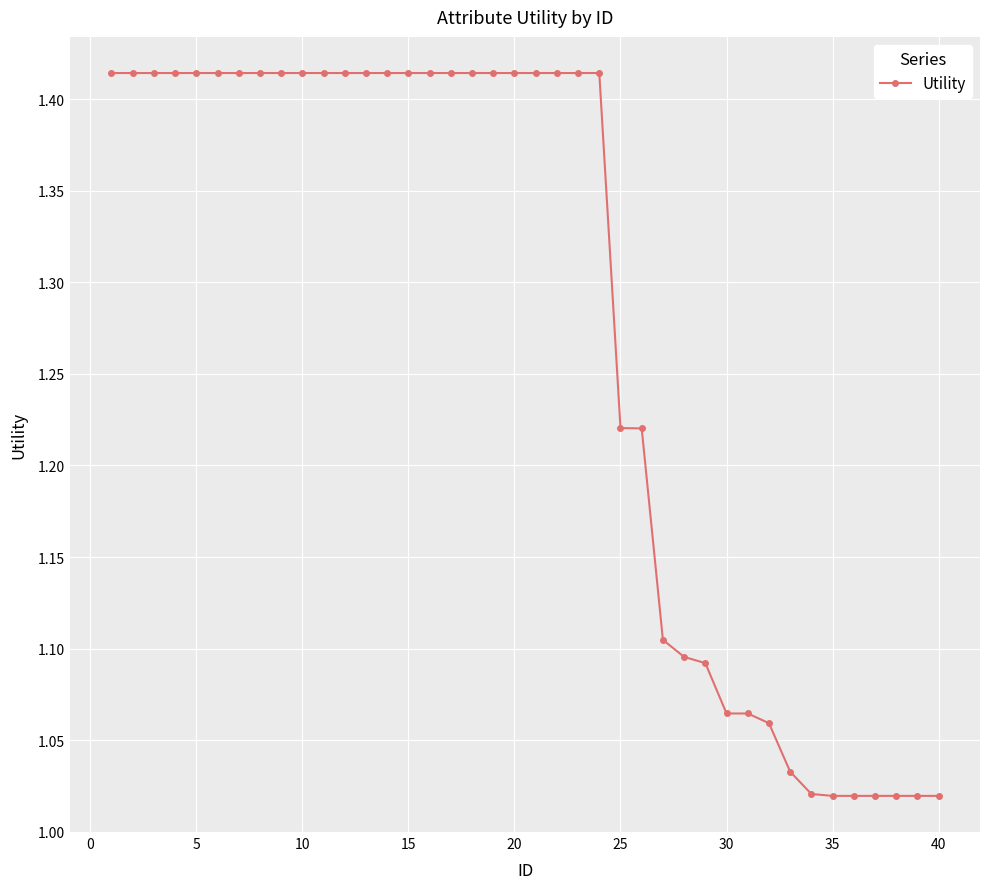

What is the difference between the maximum and minimum values?

0.4